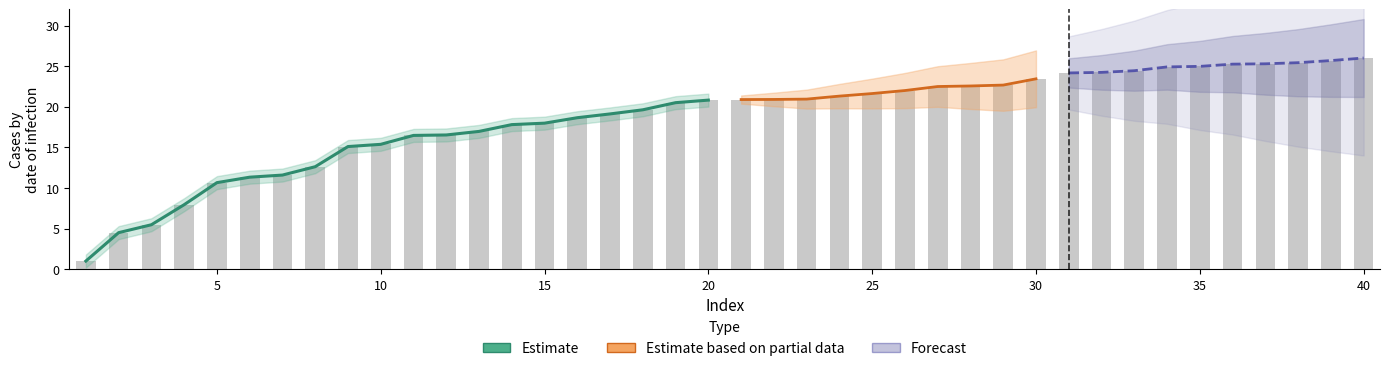

Approximately how many times larger is the value at 4 compared to 29?

0.4